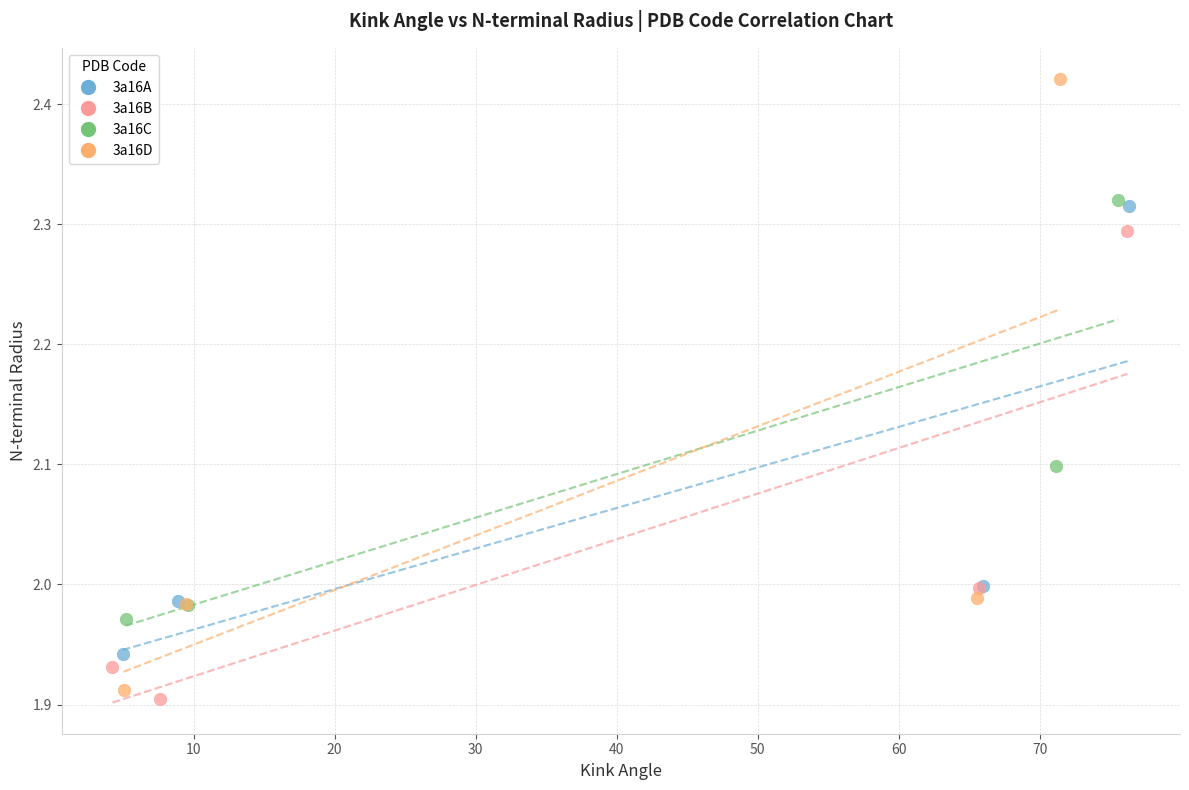

Which series has the largest Y range (max minus min)?

3a16D